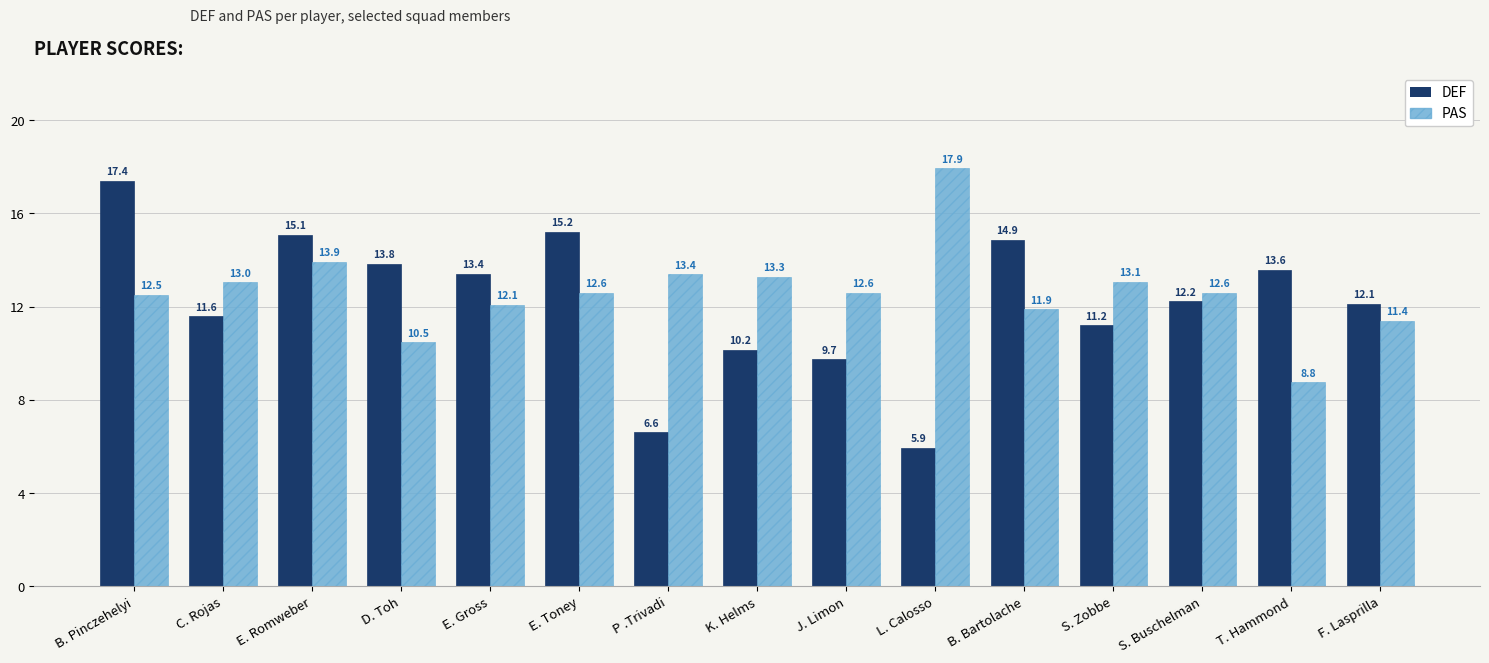

Are the bars grouped side by side (vs. stacked)?

Yes